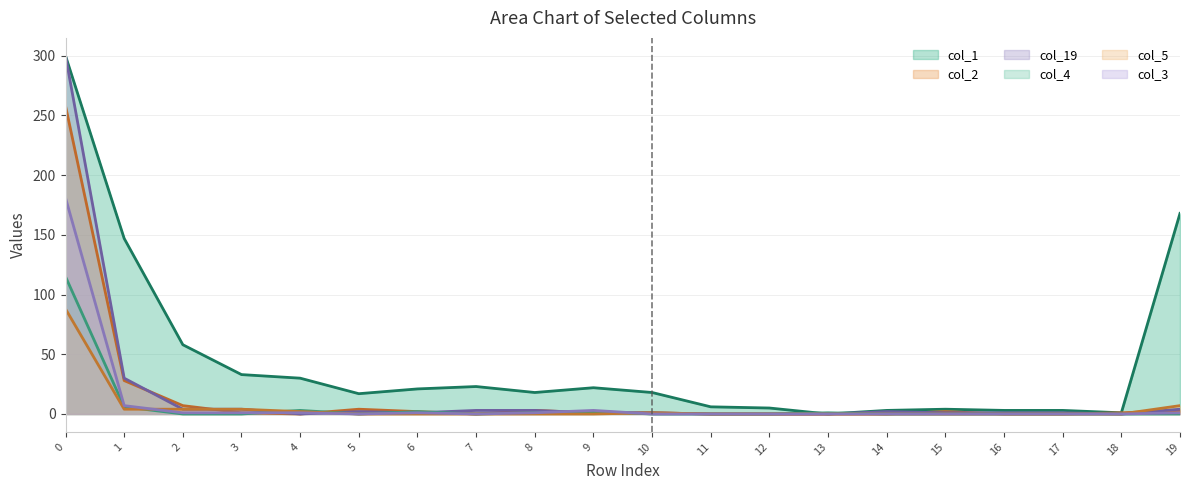

What is the difference between the maximum and minimum values in the col_4 series?

115